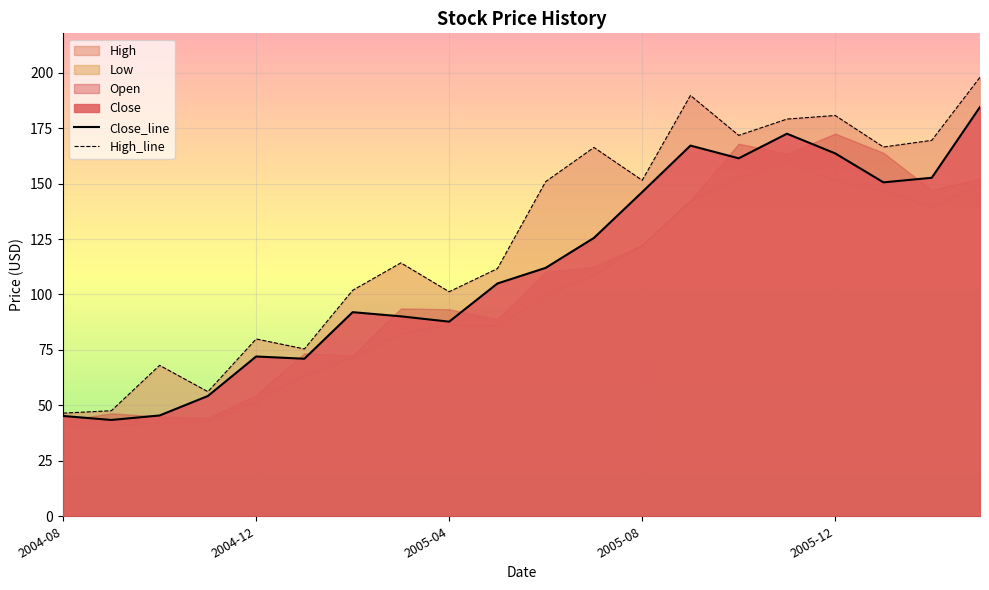

Which series has the largest range (max minus min)?

High_line